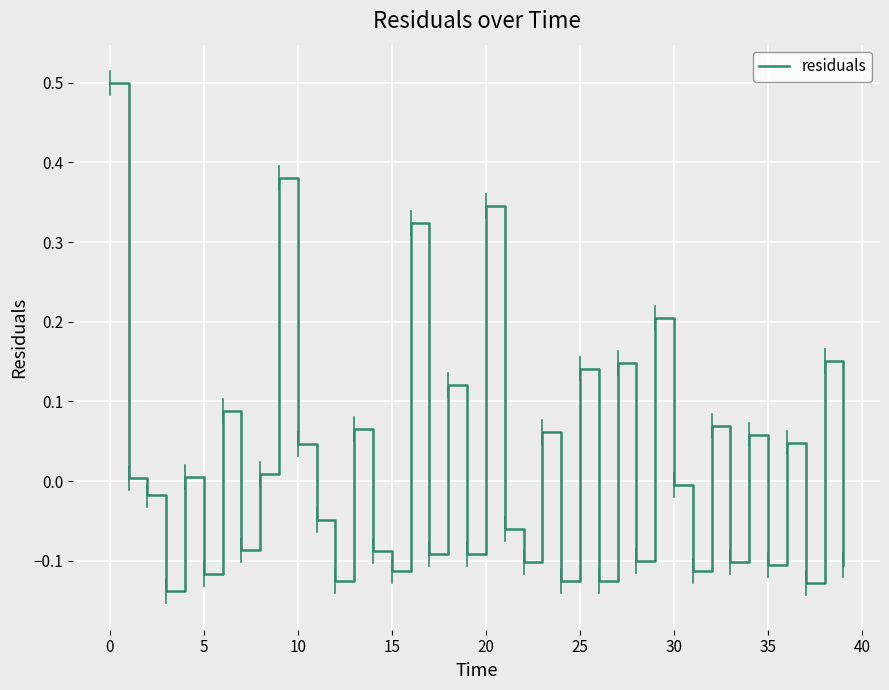

What is the greatest value displayed?

0.5